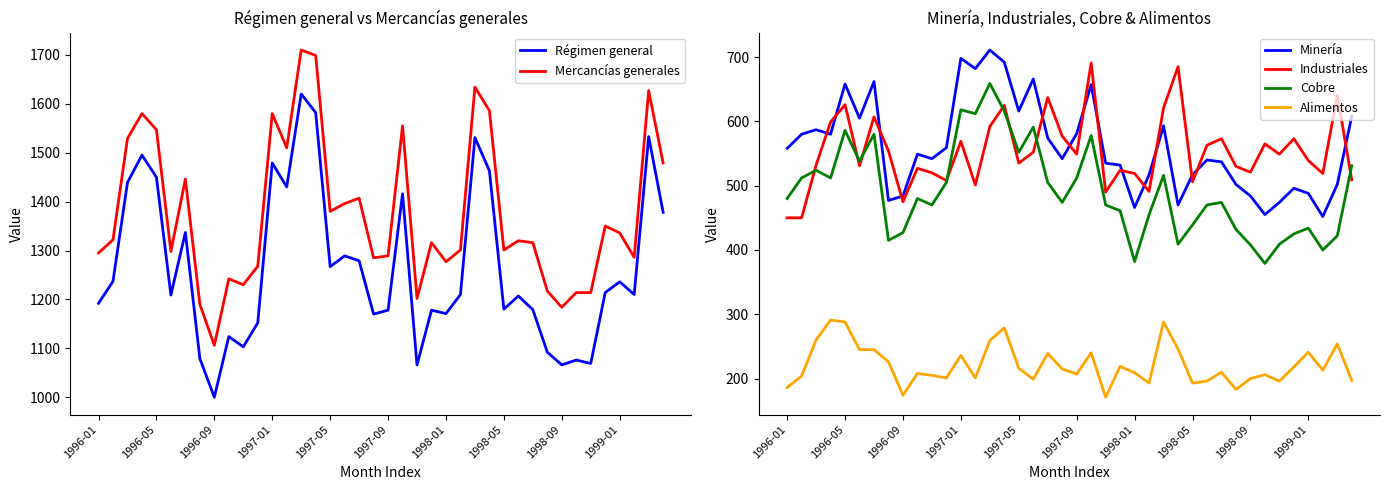

The value of Cobre at 13 is 612. True or false?

True